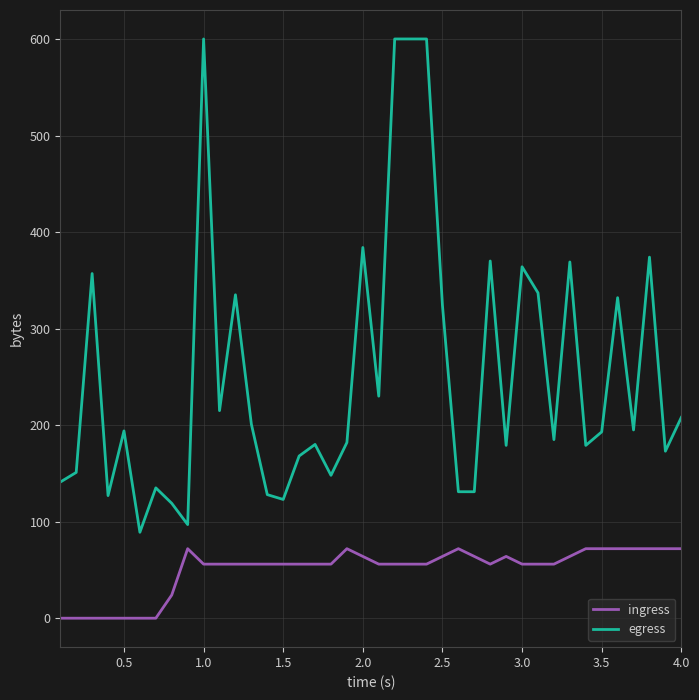

What are all the series names shown in the legend?

ingress, egress